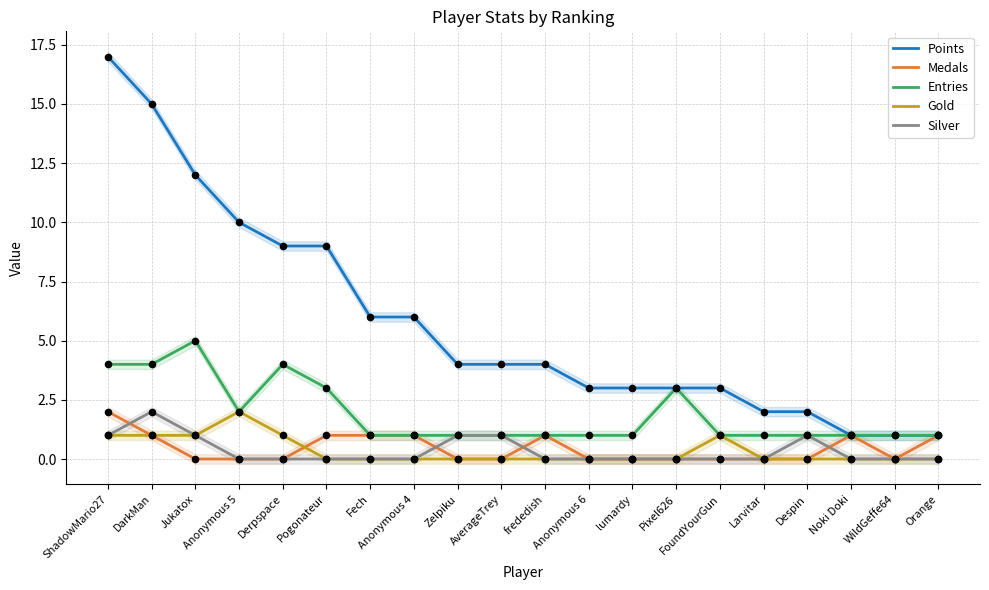

What are all the series names shown in the legend?

Points, Medals, Entries, Gold, Silver